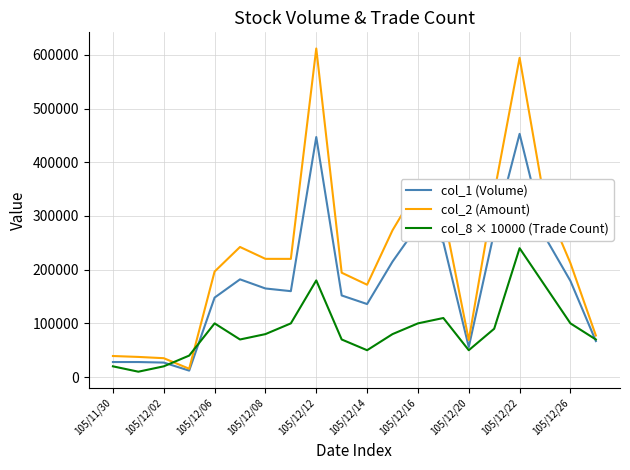

What is the highest value of the col_2 (Amount) series?

611970